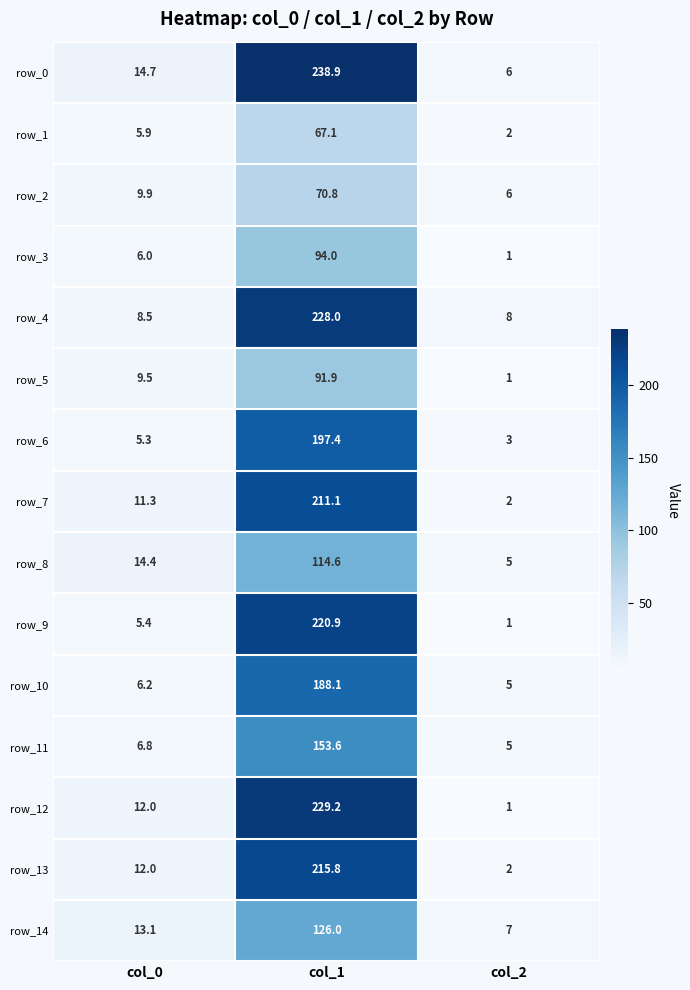

Is it true that row_5 equals 59.6 at col_1?

False